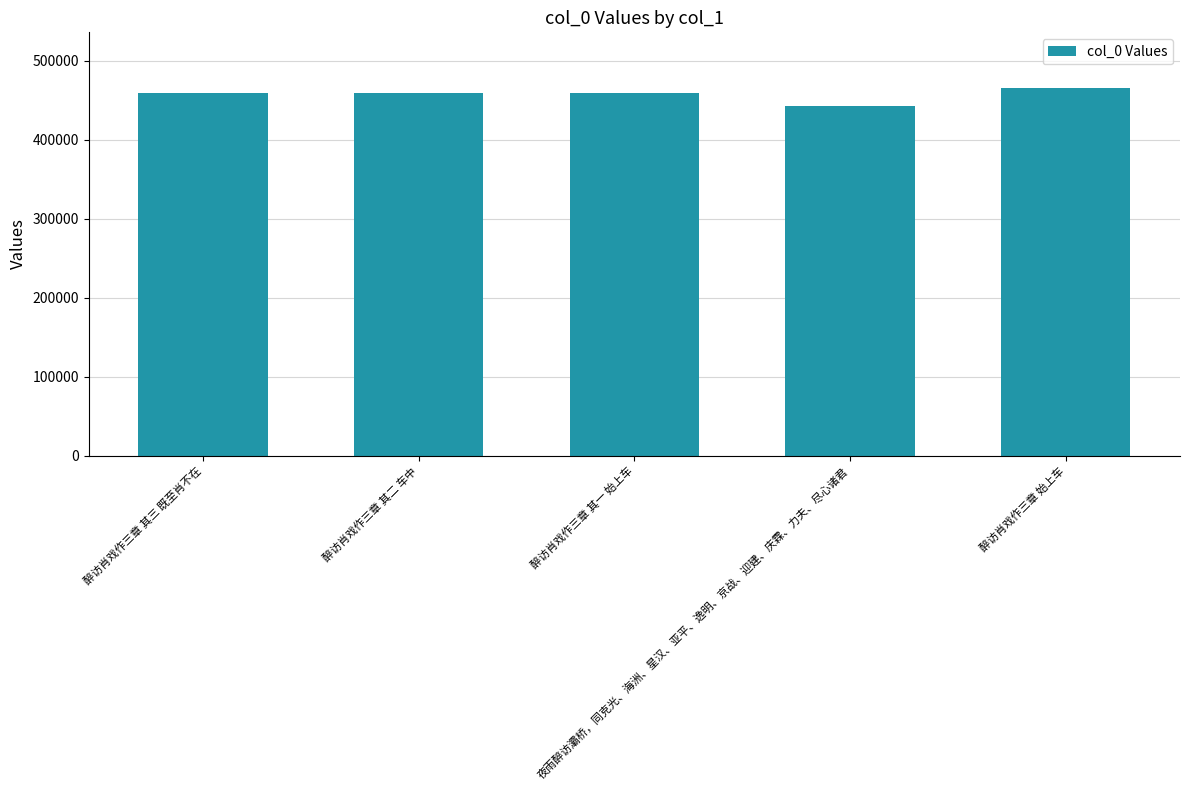

What is the label of the 4th bar from the right?

醉访肖戏作三章 其二 车中